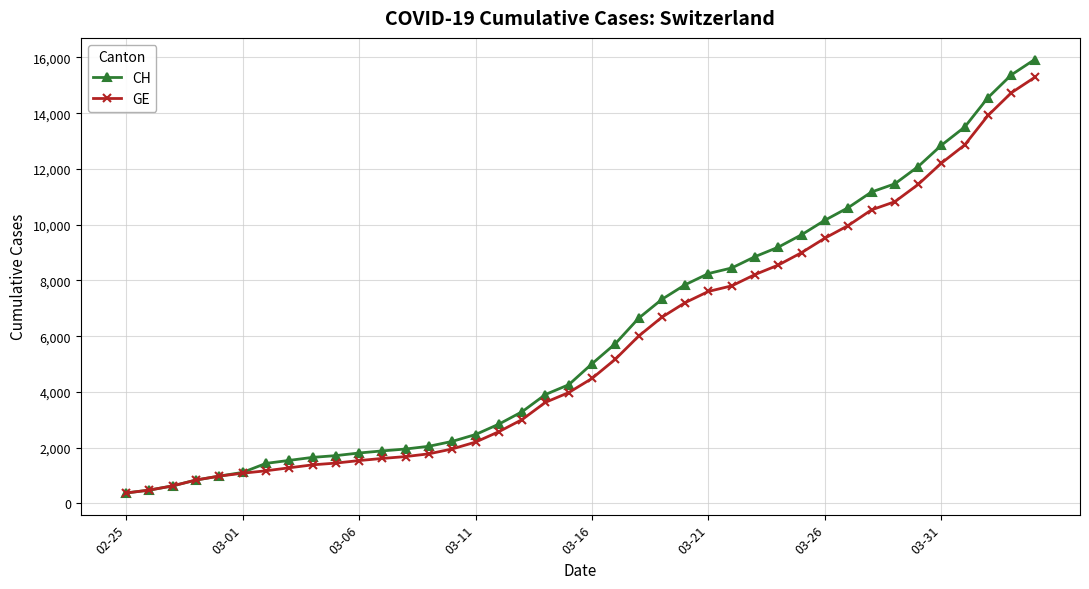

What are all the series names shown in the legend?

CH, GE